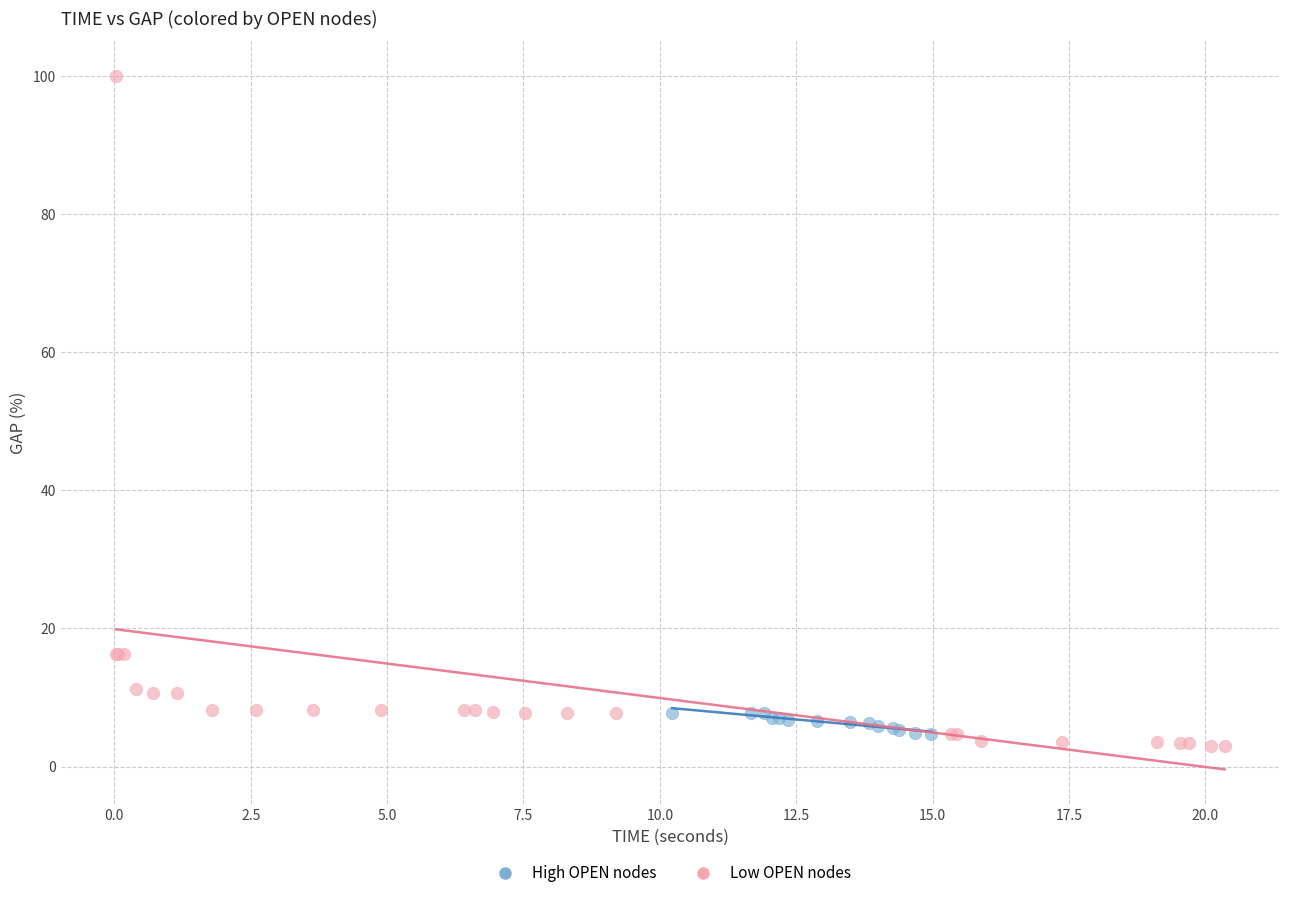

Which series has the widest spread of Y values?

Low OPEN nodes